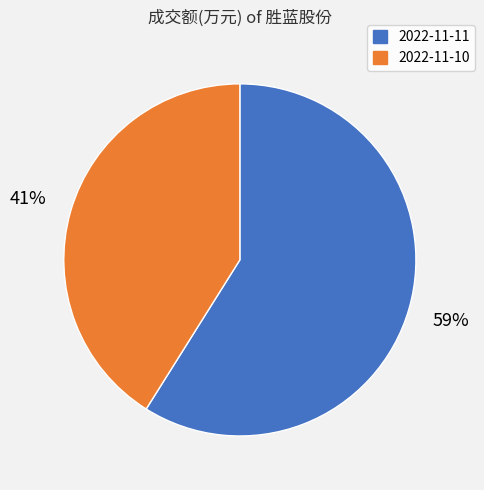

To the nearest percent, what portion does 2022-11-11 represent?

59%